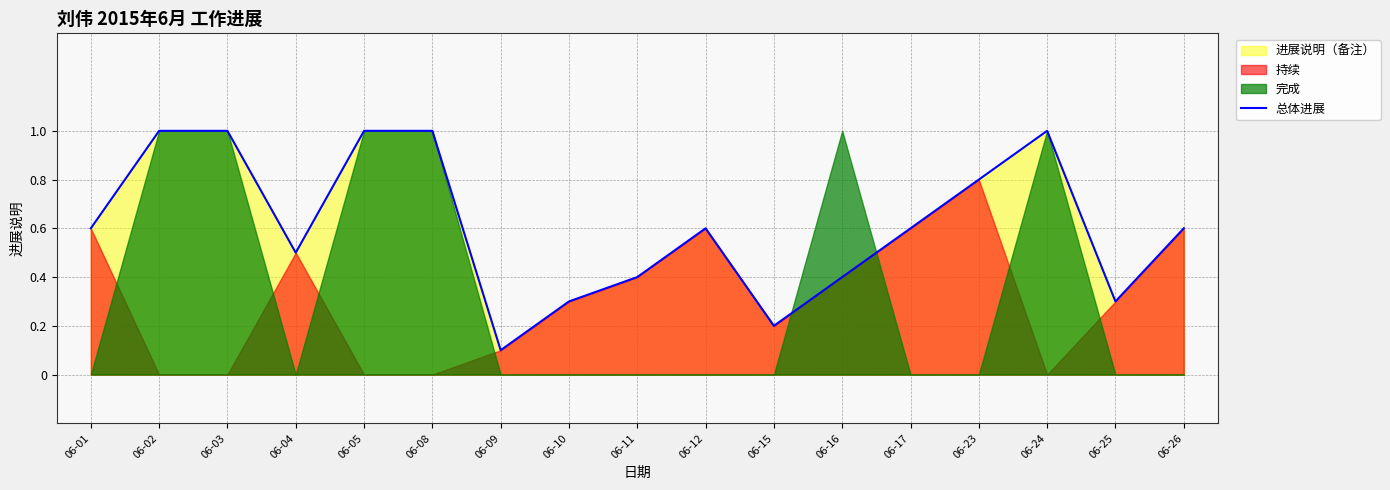

Which label corresponds to the largest value in the chart?

06-02